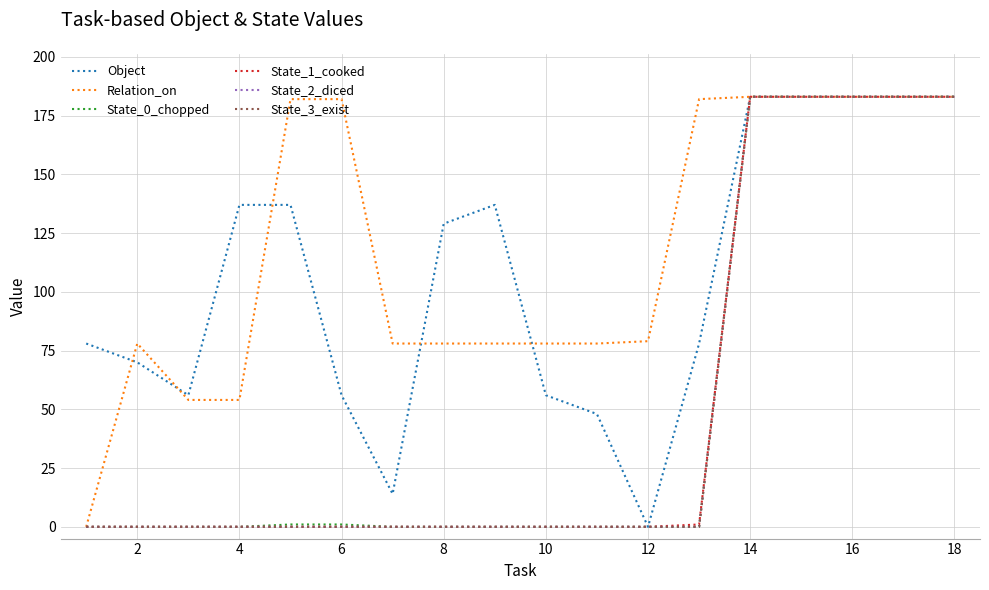

At how many categories does at least one series exceed 40?

18